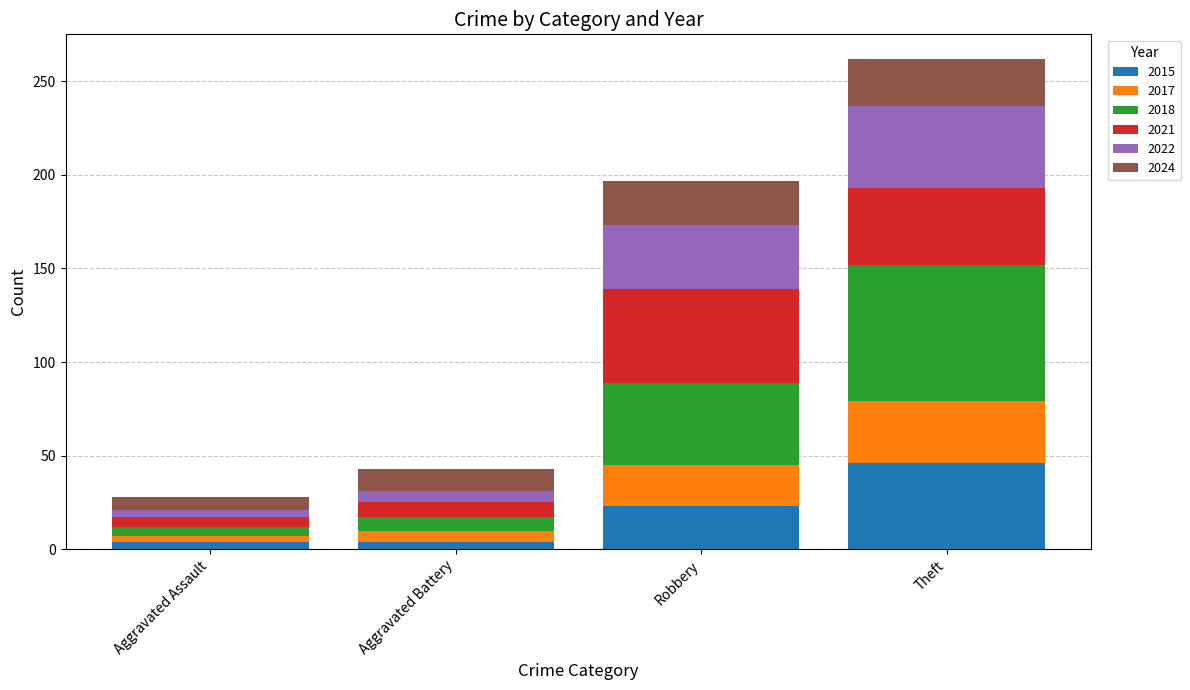

What is the highest value of the 2015 series?

46